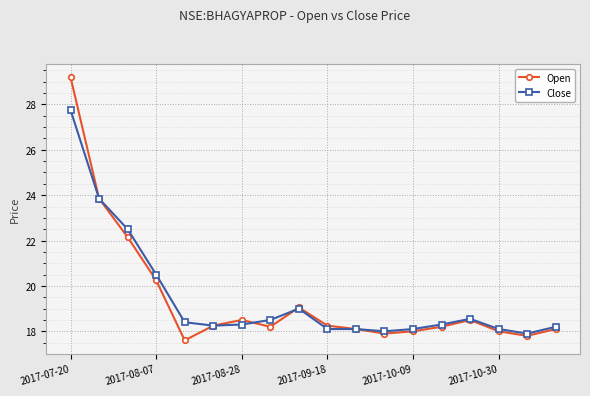

What is the value of the Open point at the 14th from the left?

18.2